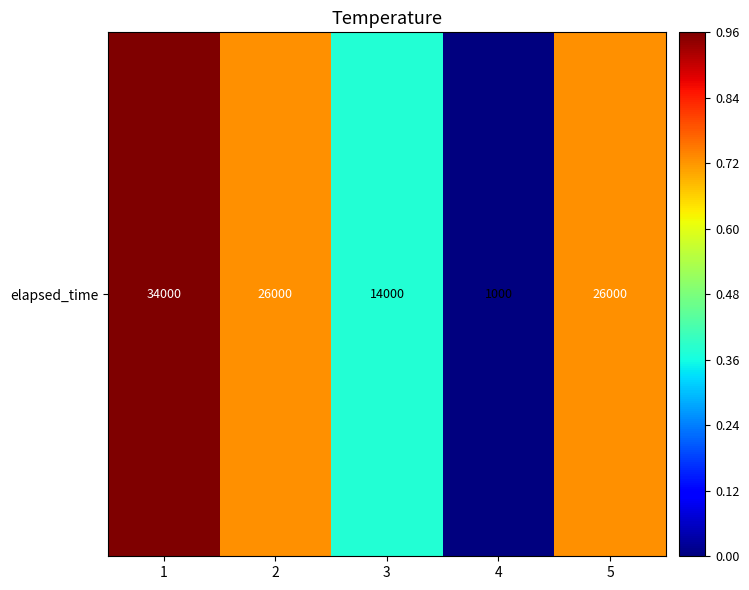

Is it true that the value at 3 is 14000?

True